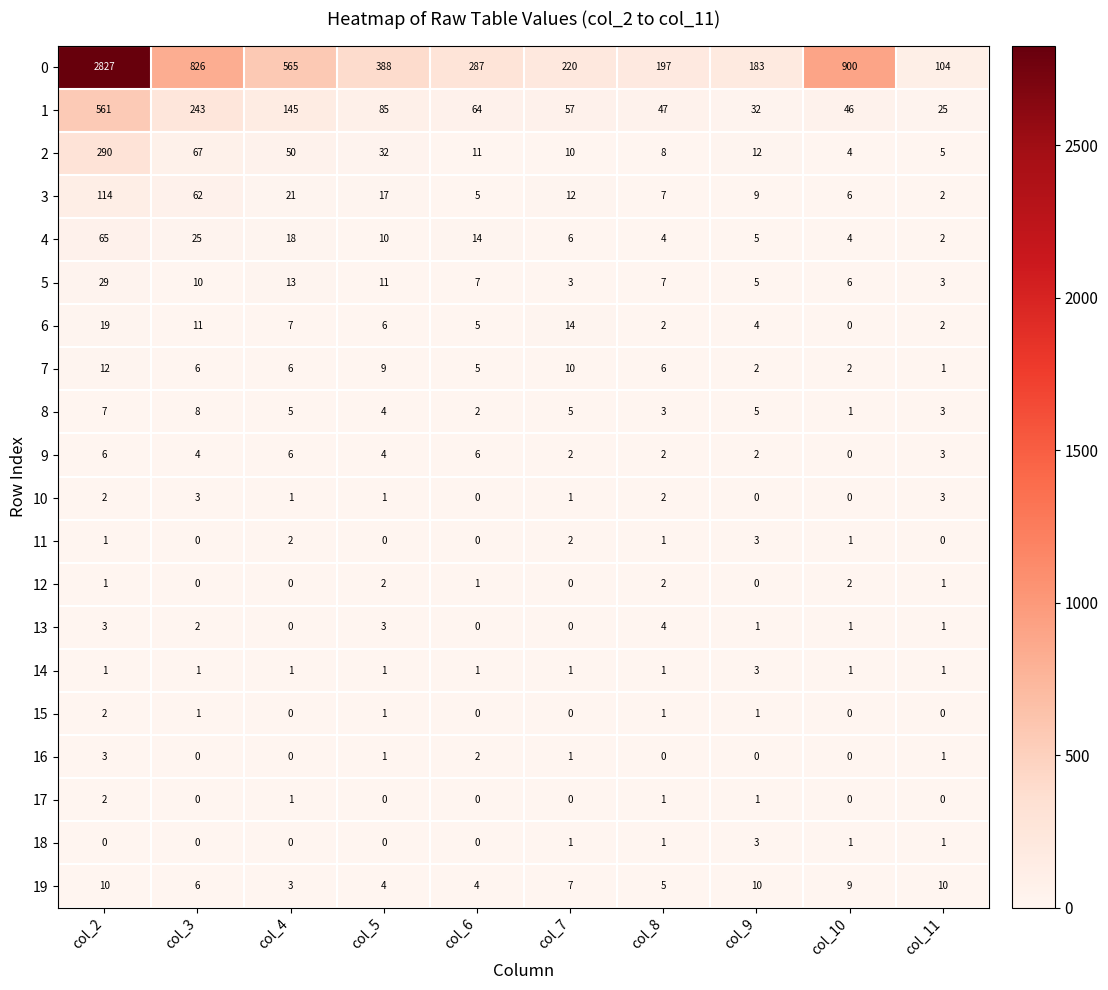

Which series changed the most between col_9 and col_11?

0